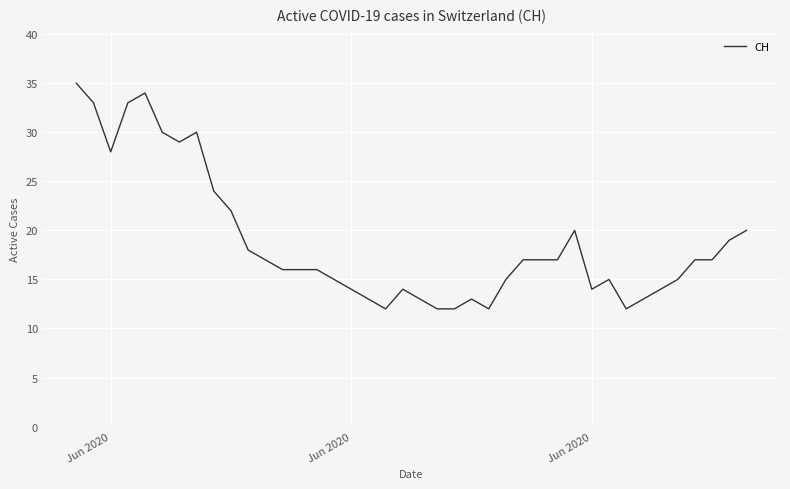

What is the greatest value displayed?

35